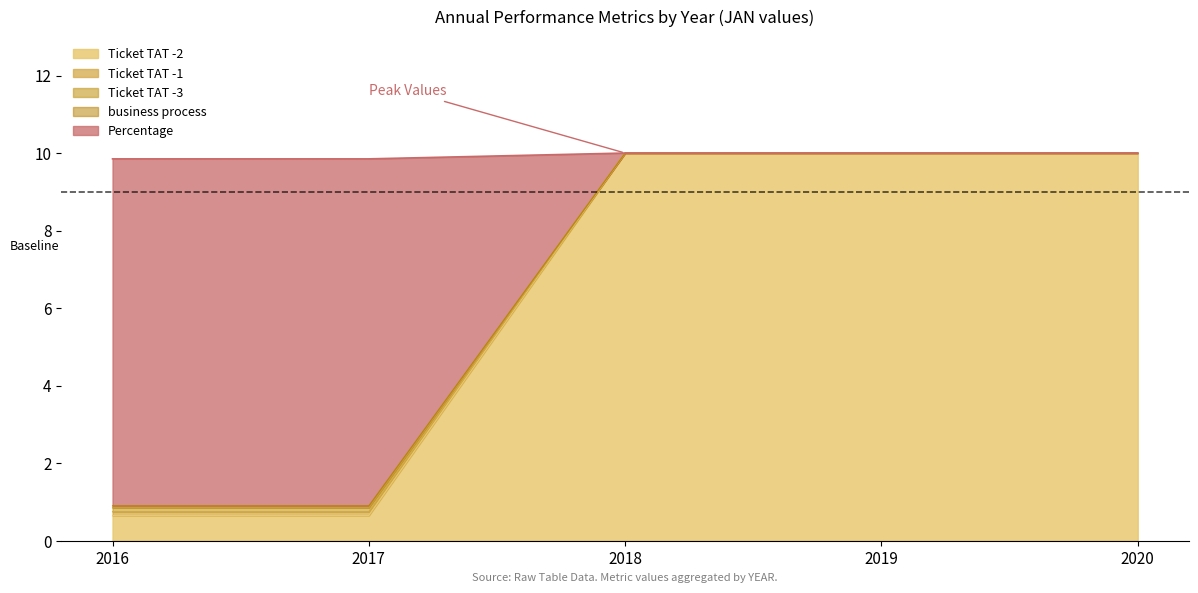

Which category has the lowest value across all series?

2016